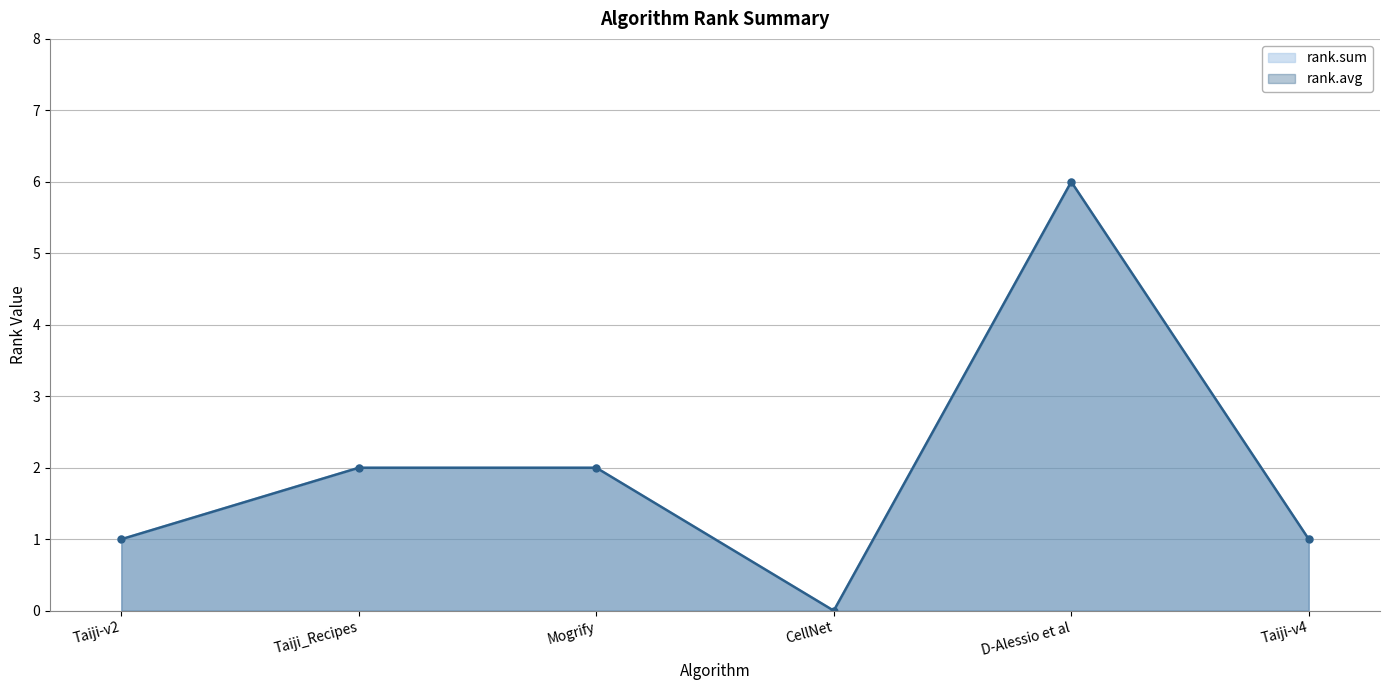

What is the label of the 5th point from the left?

D-Alessio et al